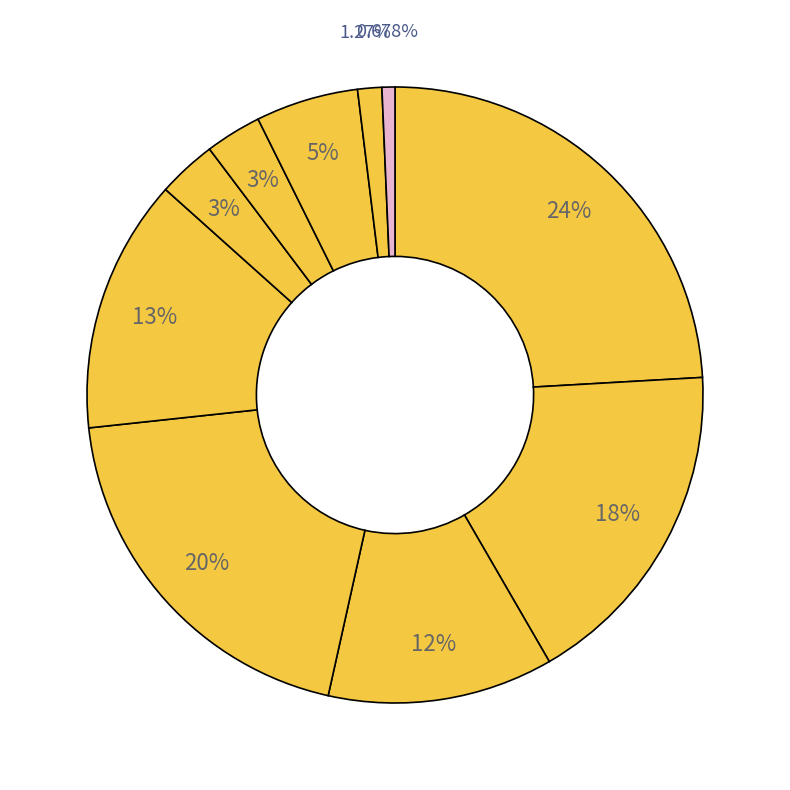

Rank the categories by value from lowest to highest.

Rare, COVID-19, HCV, Psychiatry, Vaccine, Diabetes, HIV, Cardiovascular, Autoimmune, Oncology